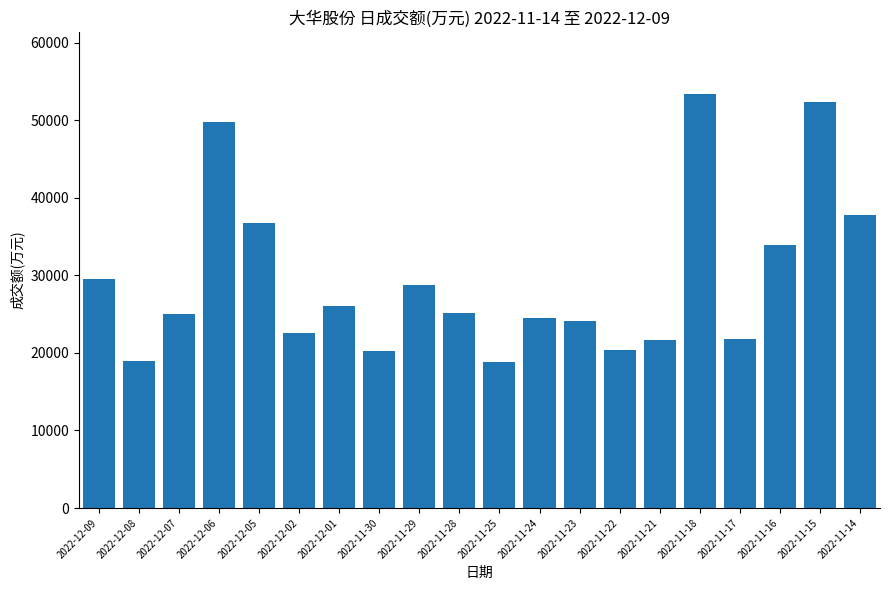

Are the bars grouped side by side (vs. stacked)?

No